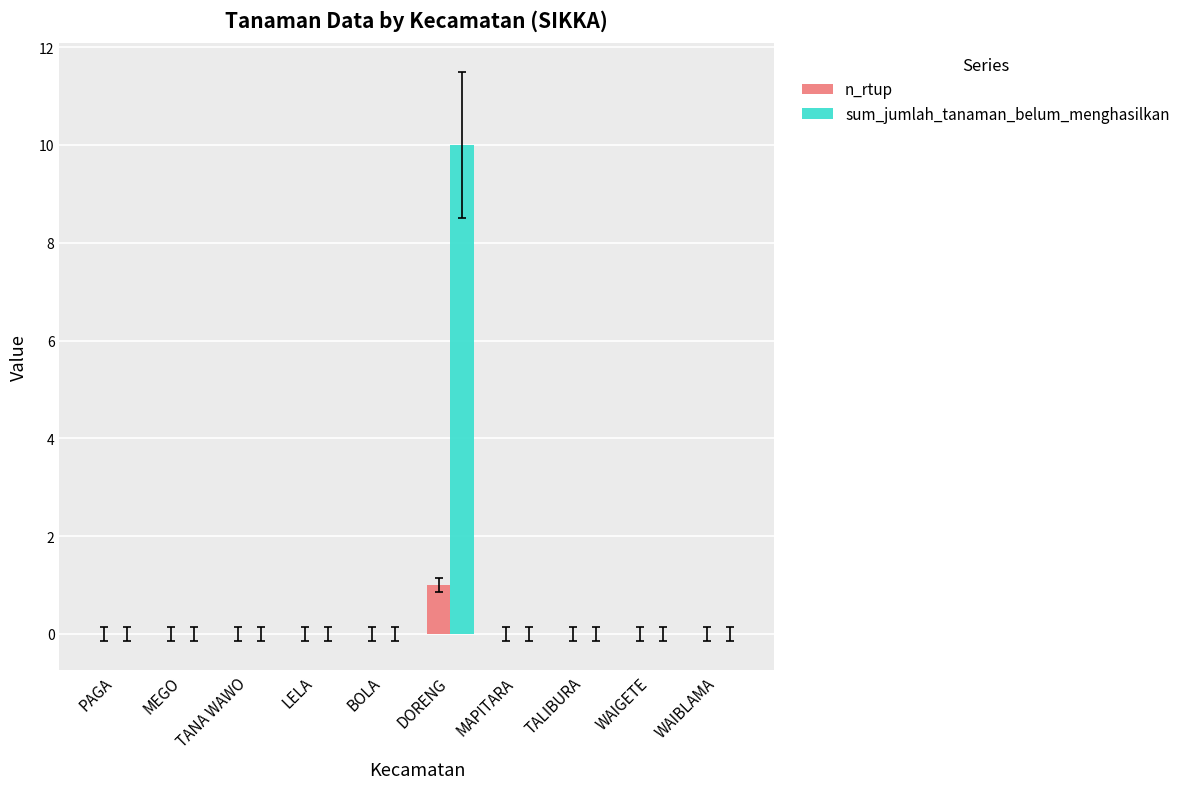

Between DORENG and WAIBLAMA, which series saw the biggest shift?

sum_jumlah_tanaman_belum_menghasilkan